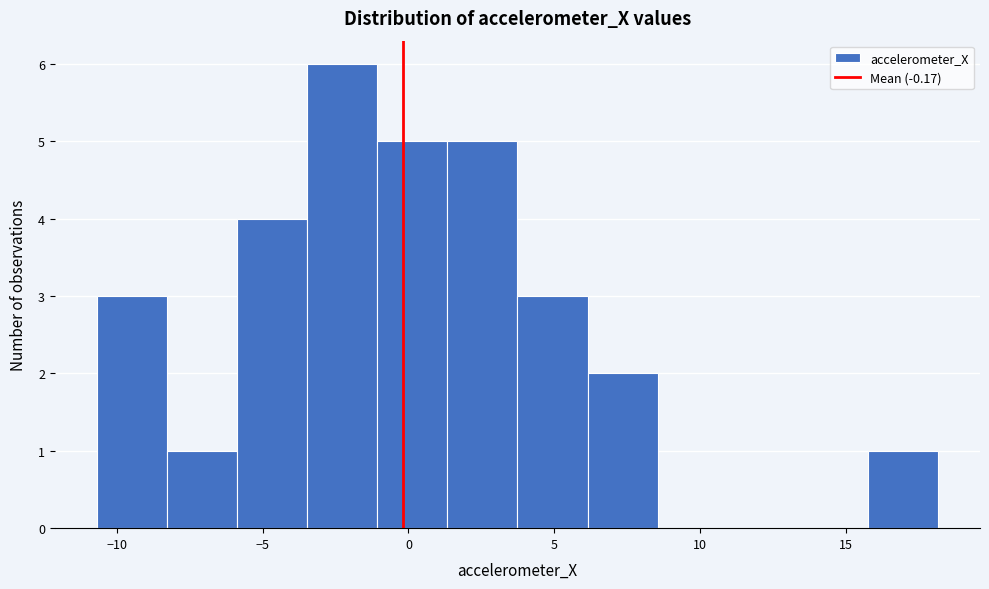

Which range on the x-axis has the tallest bar?

-3.5 to -1.0